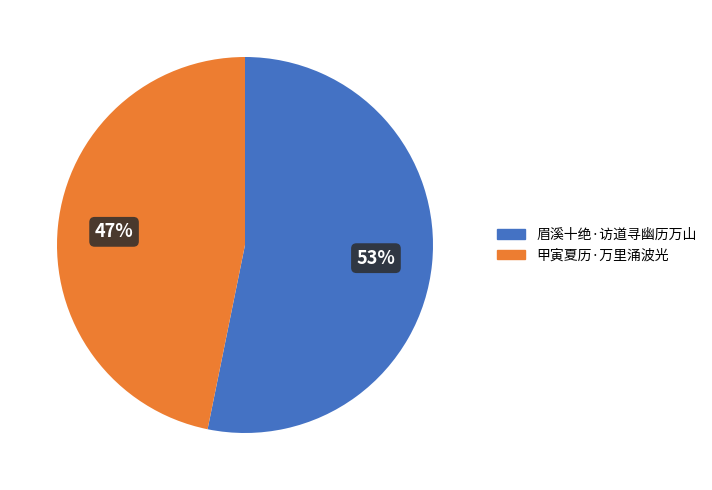

What is the ratio of the value at 甲寅夏历·万里涌波光 to the value at 眉溪十绝·访道寻幽历万山?

0.9